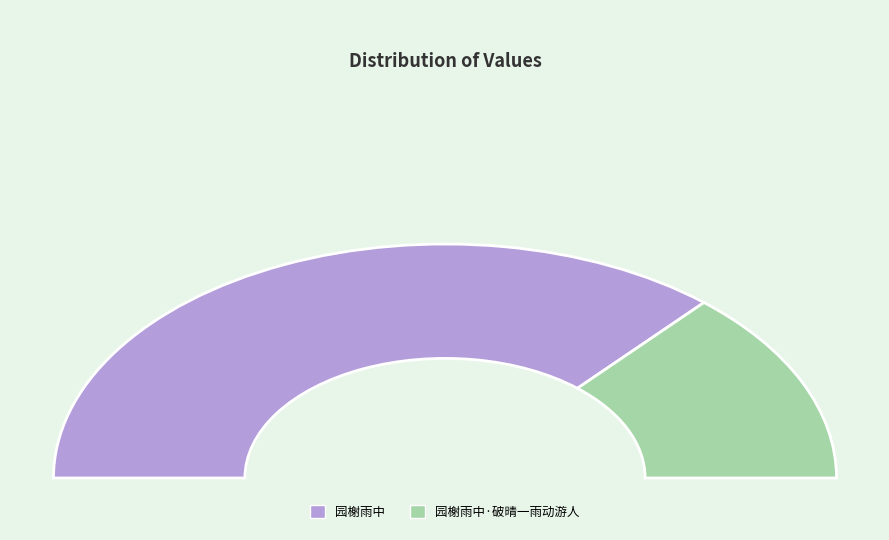

How many slices are in this pie chart?

2